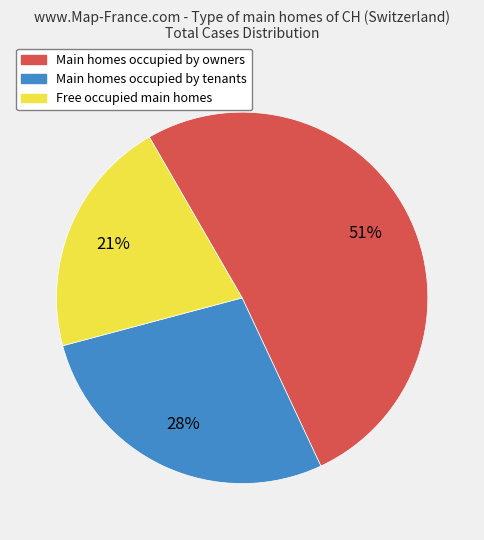

Is there any slice that represents more than half of the pie?

Yes